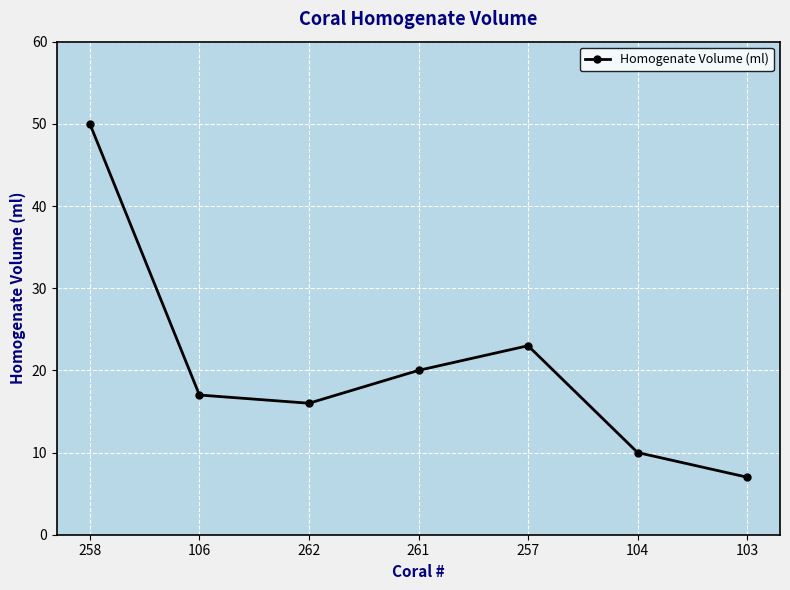

Reading left to right, what are all the values shown in this chart?

50	17	16	20	23	10	7